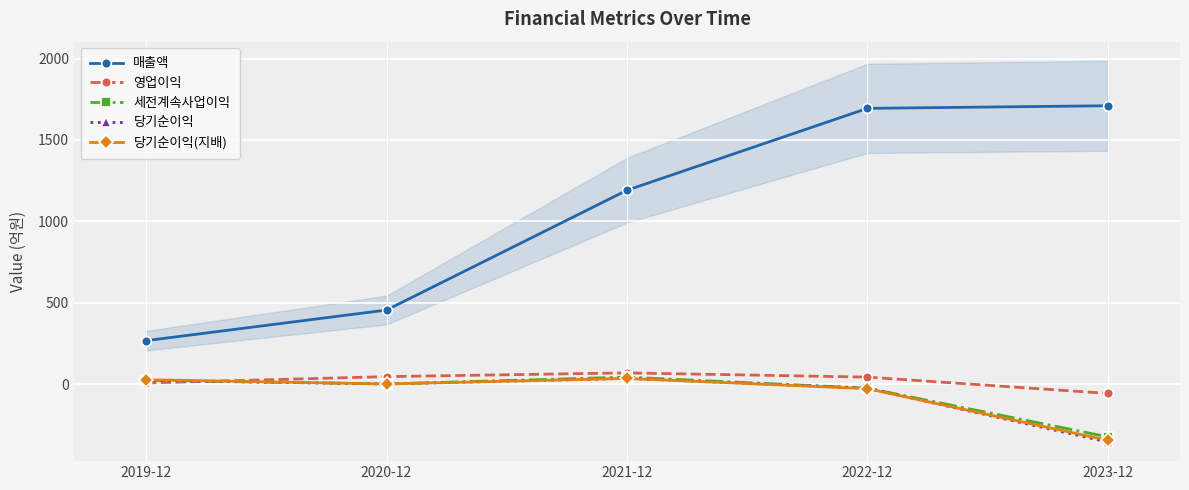

True or false: 세전계속사업이익 has more than 2 points higher than both neighbors.

False